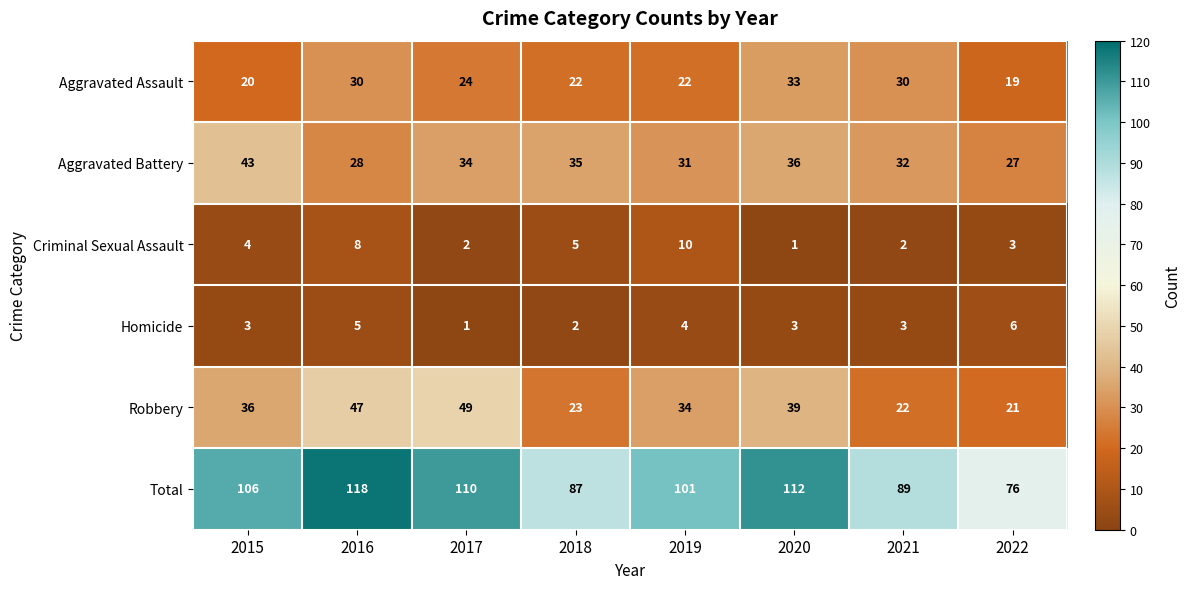

What is the spread (max minus min) of values at 2019?

97